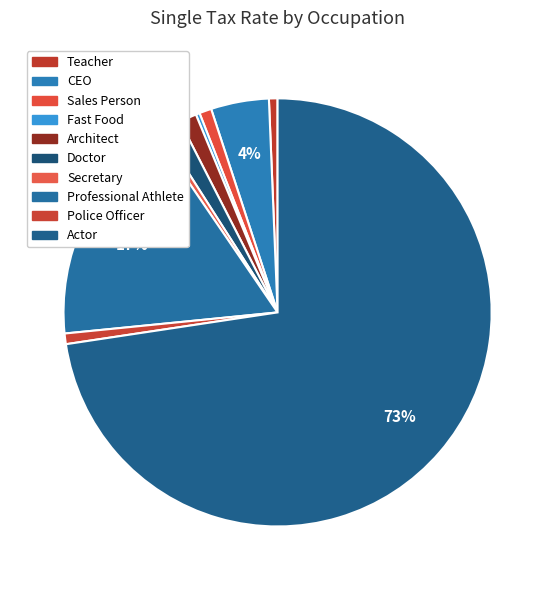

How many segments does this pie chart have?

10